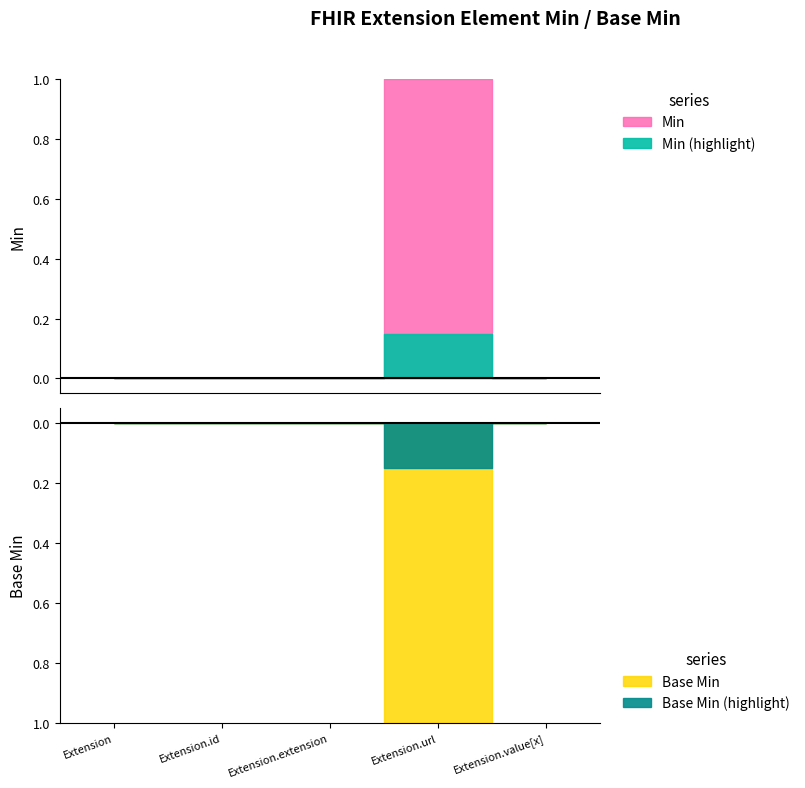

Which series has the widest spread of values?

Min